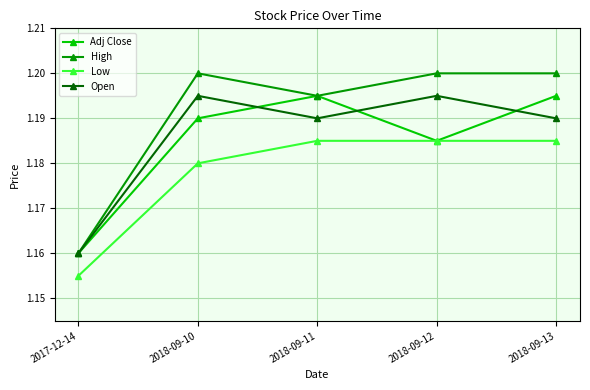

Rank the series at 2018-09-13 from lowest to highest value.

Low, Open, Adj Close, High